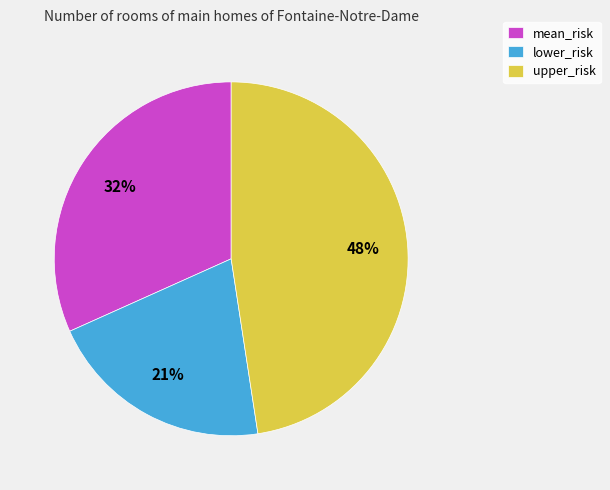

What is the ratio of the value at mean_risk to the value at upper_risk?

0.7